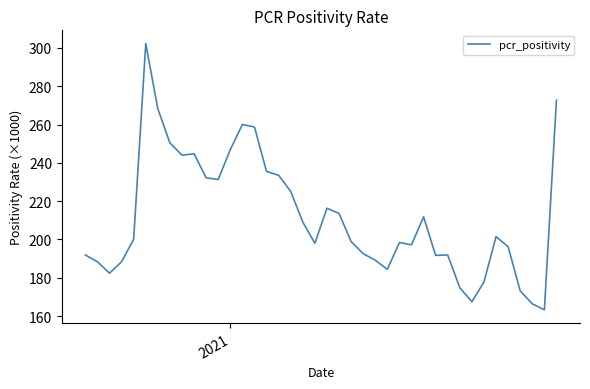

What is the minimum value shown in the chart?

163.3